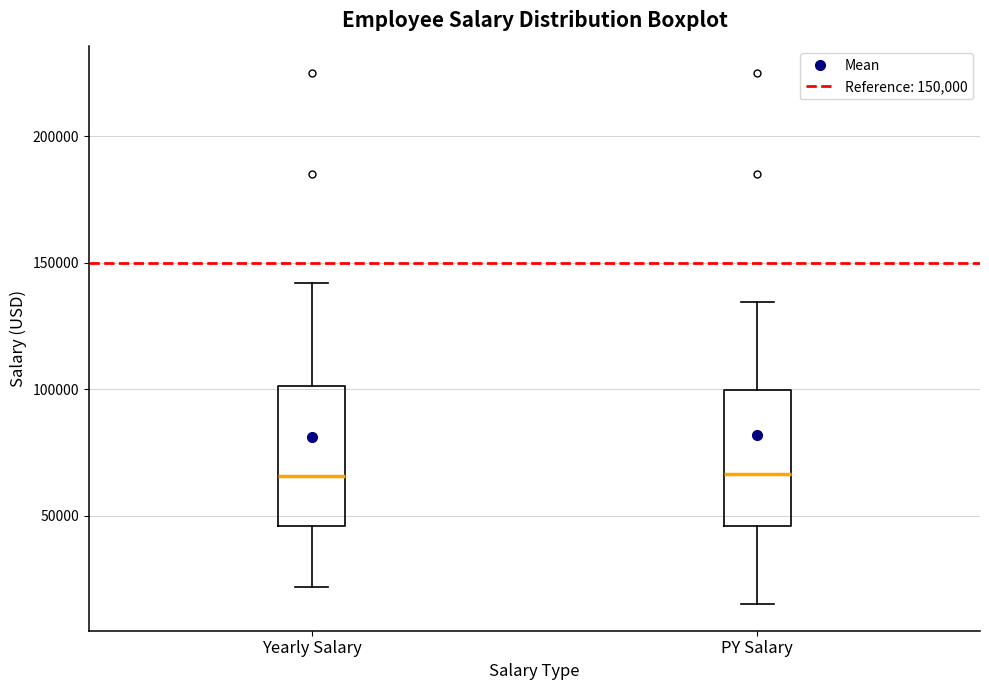

Reading left to right, read every box against the y-axis: the position of its median line, the range the box covers, and the ends of its whiskers. The values are not printed on the chart, so give them approximately, as read against the axis.

Yearly Salary: median 65000, box 45000 to 100000, whiskers 20000 to 140000
PY Salary: median 65000, box 45000 to 100000, whiskers 15000 to 135000